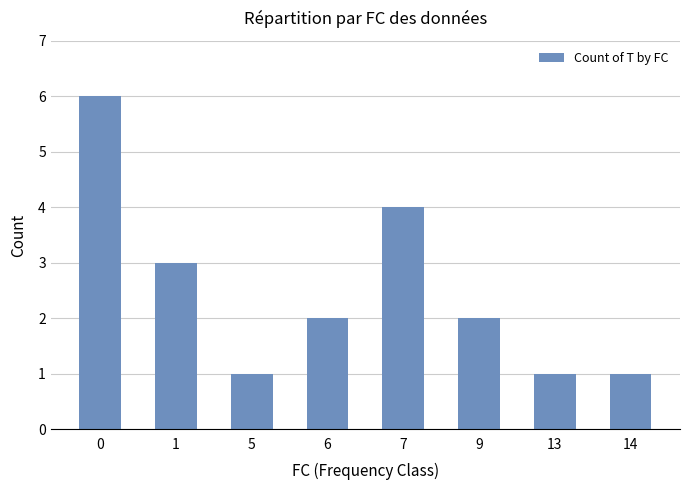

How many values are between 1 and 4?

7